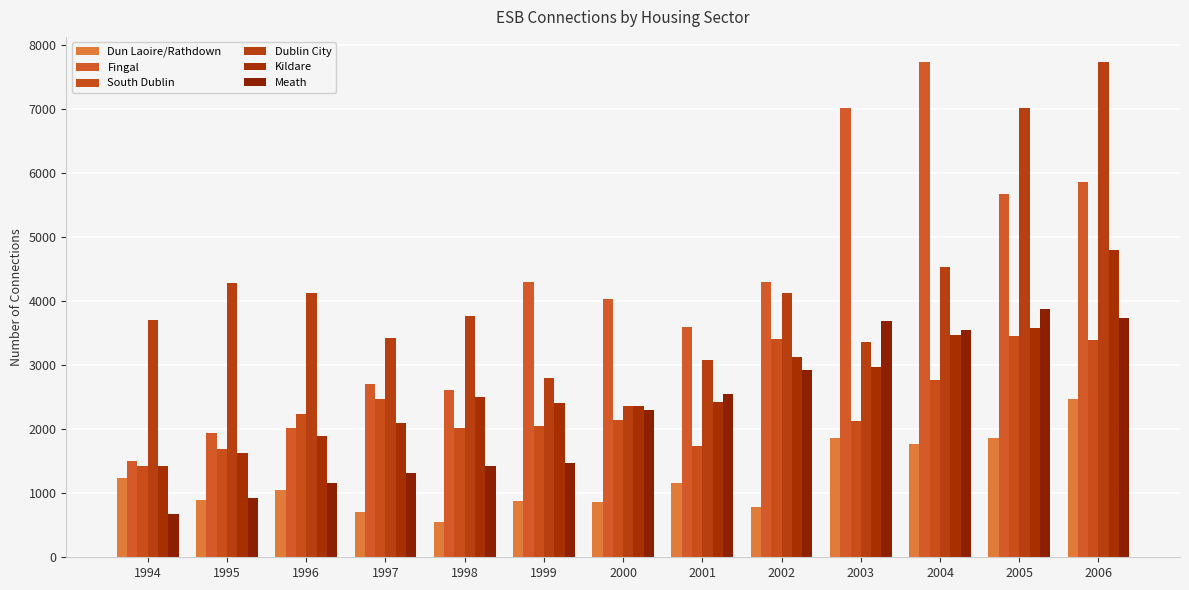

What is the total value across all series at 2002?

18673